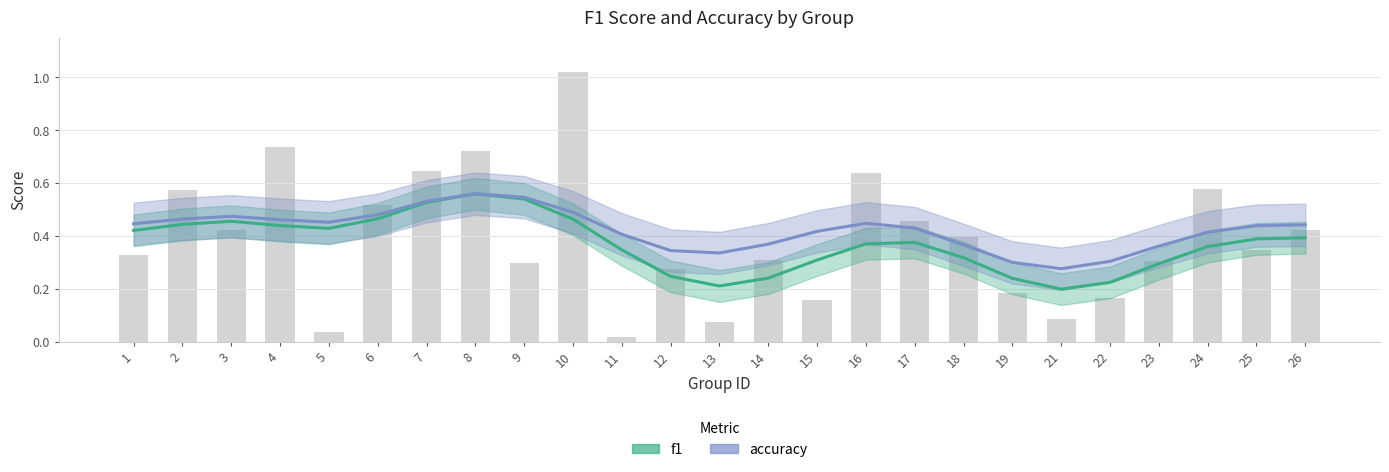

What is the total value across all series at 6?

0.9